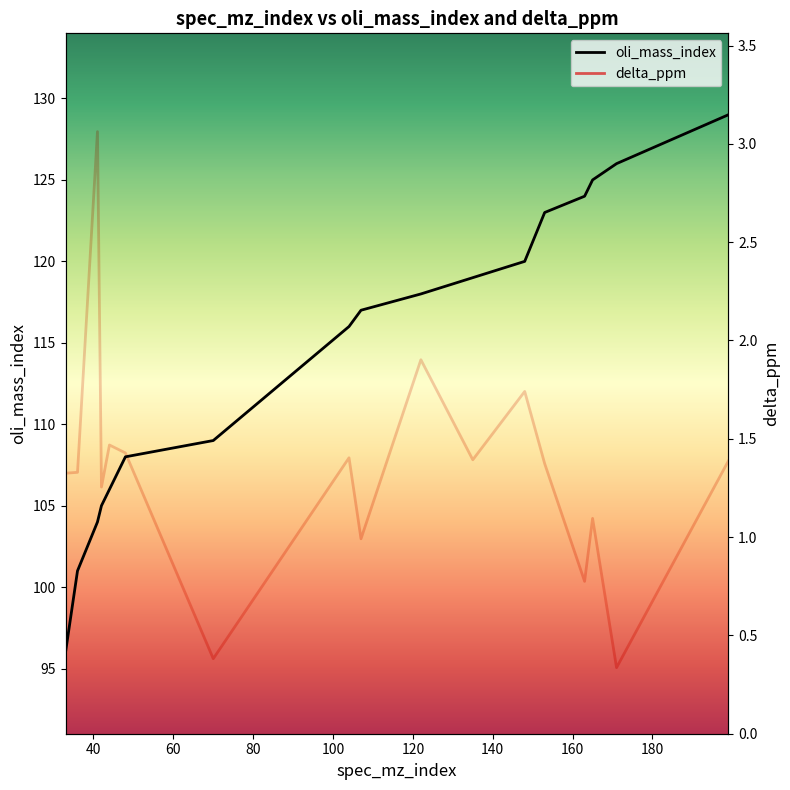

What is the value of the delta_ppm point at the 7th from the left?

0.4